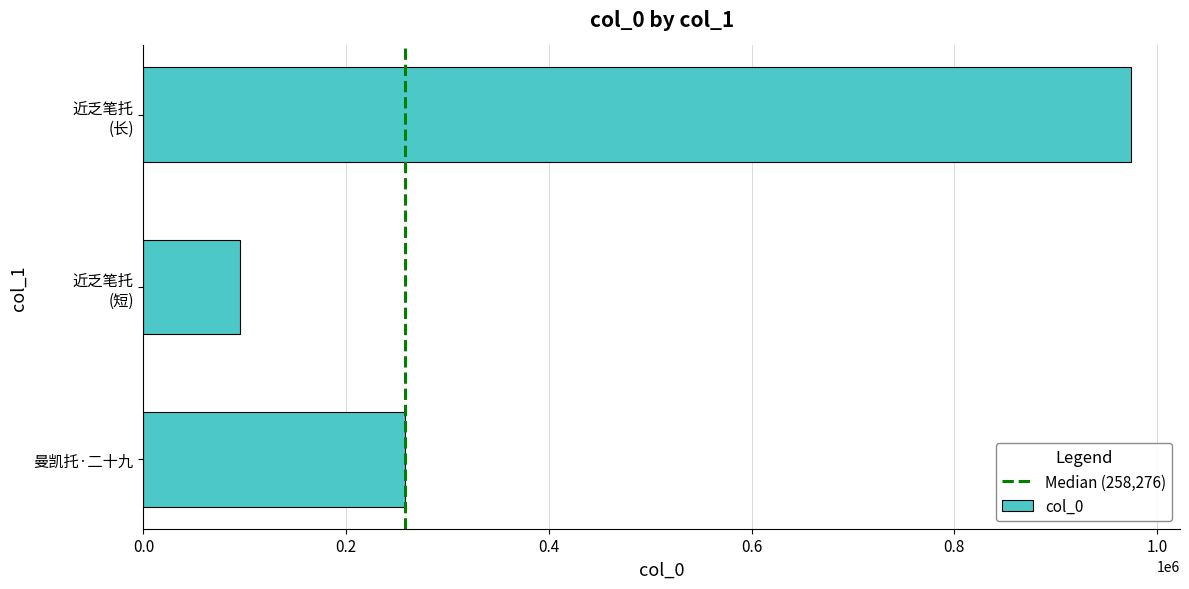

Rank the categories by value from lowest to highest.

近乏笔托
(短), 曼凯托·二十九, 近乏笔托
(长)